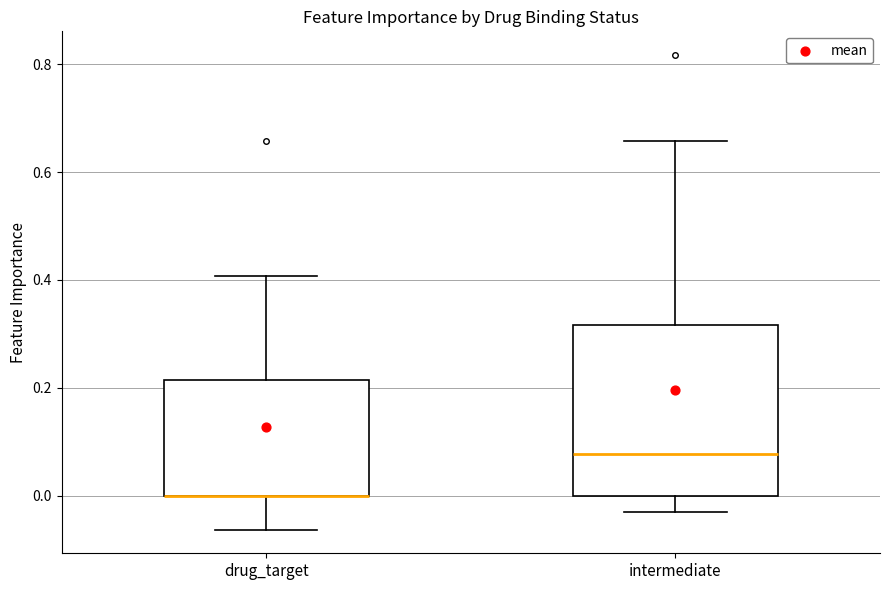

Where is the upper edge of the box for drug_target on the y-axis? The values are not printed on the chart, so give them approximately, as read against the axis.

0.22